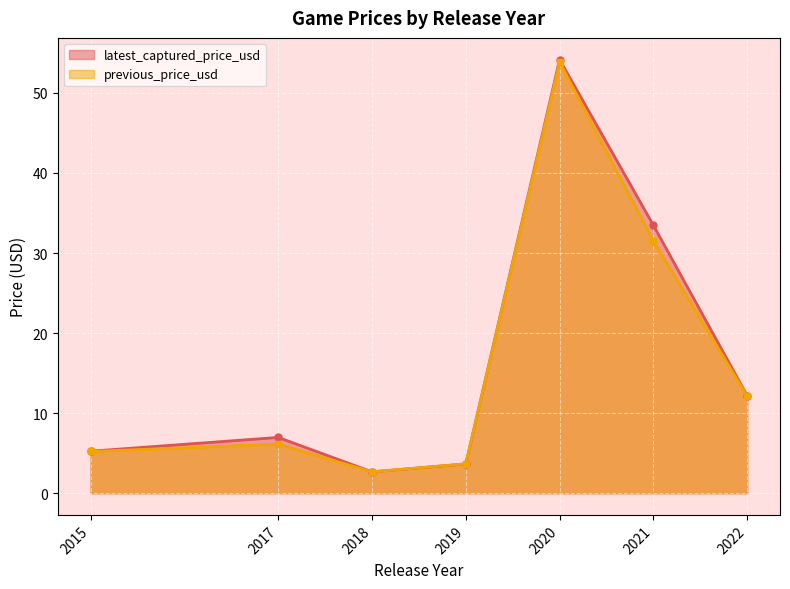

What is the minimum value shown in the chart?

2.7